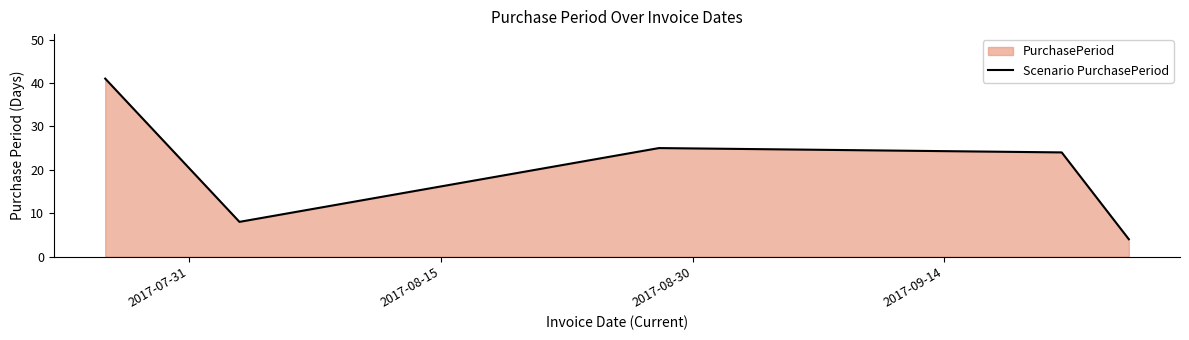

What is the greatest value displayed?

41